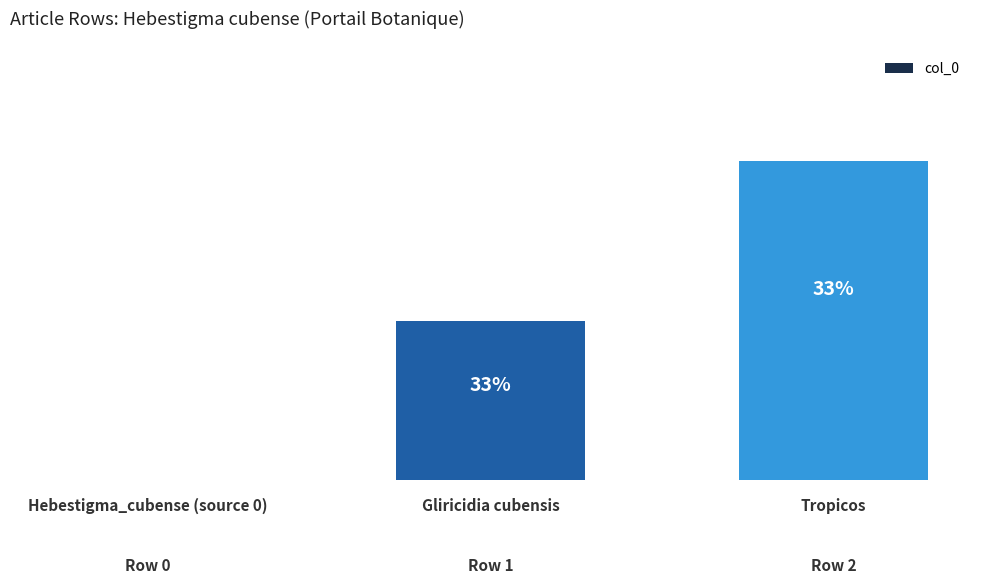

What is the difference between the maximum and minimum values?

2